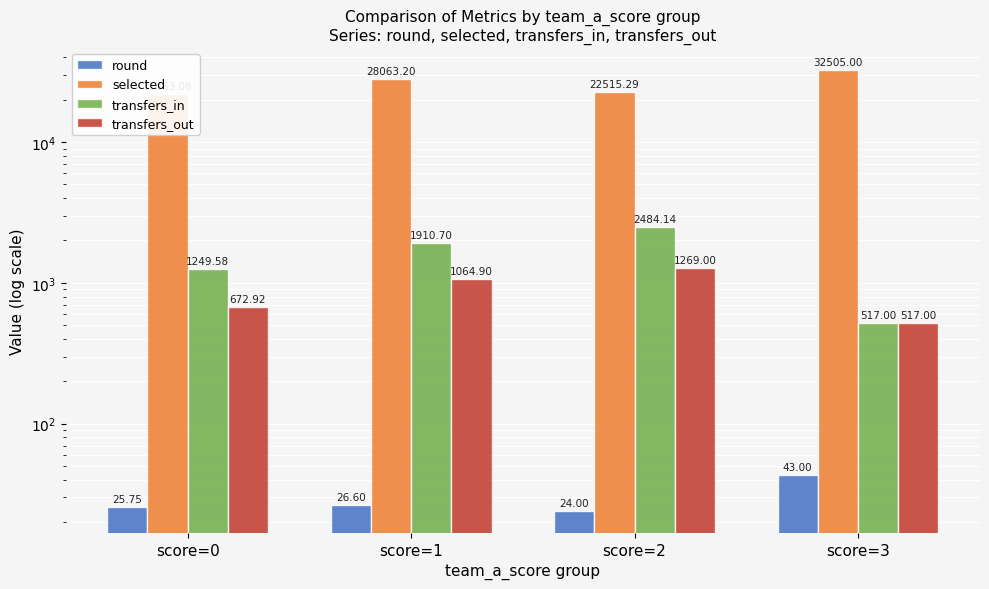

Which category has the lowest value in the transfers_in series?

score=3